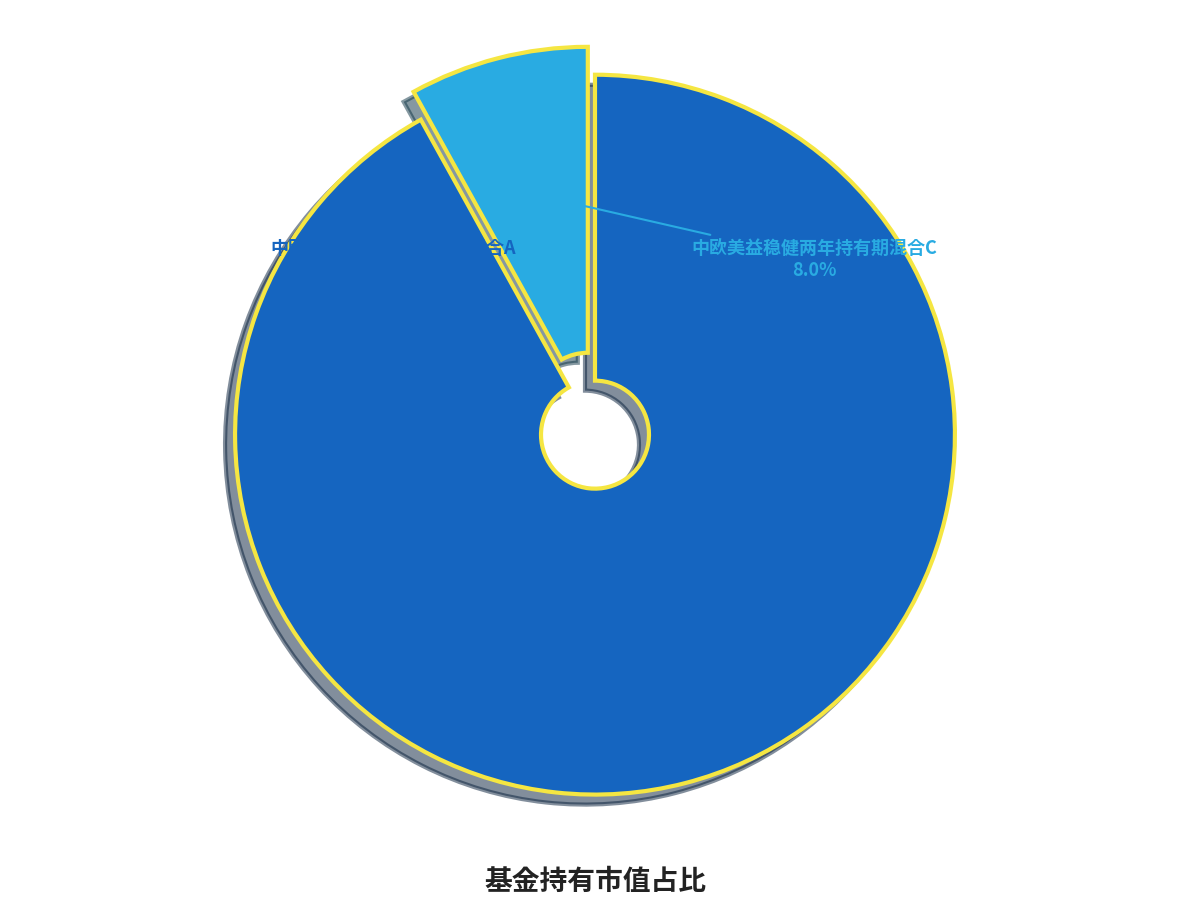

How many segments does this pie chart have?

2